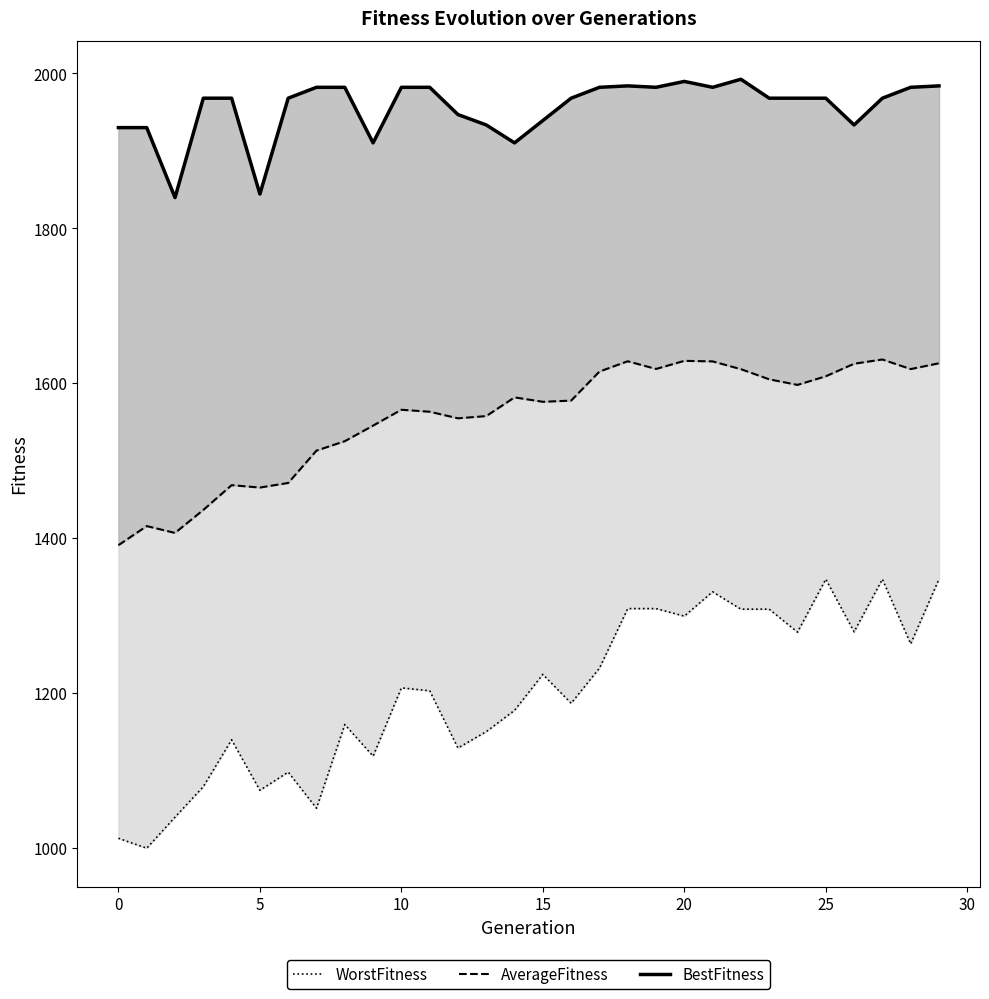

What is the difference between the WorstFitness values at 16 and 20?

112.6